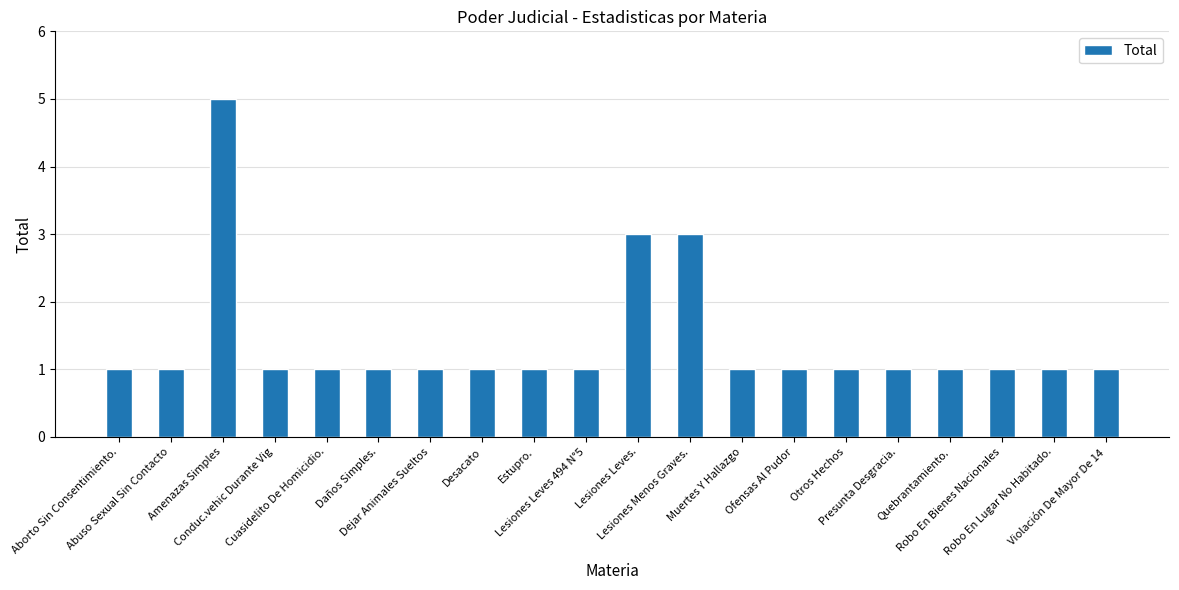

What is the change in value from Amenazas Simples to Conduc.vehic Durante Vig?

-4